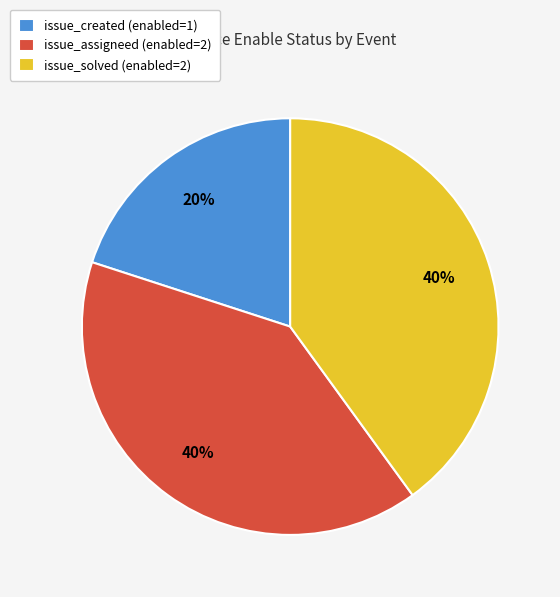

Which category has the smallest portion of the pie?

issue_created (enabled=1)